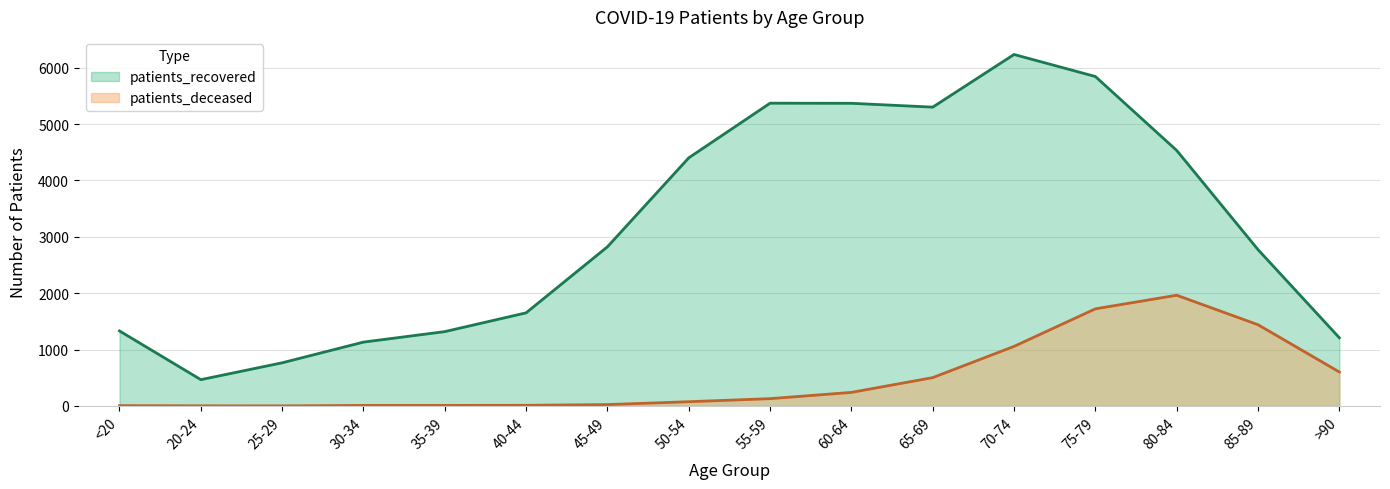

Which series has the largest total across all categories?

patients_recovered